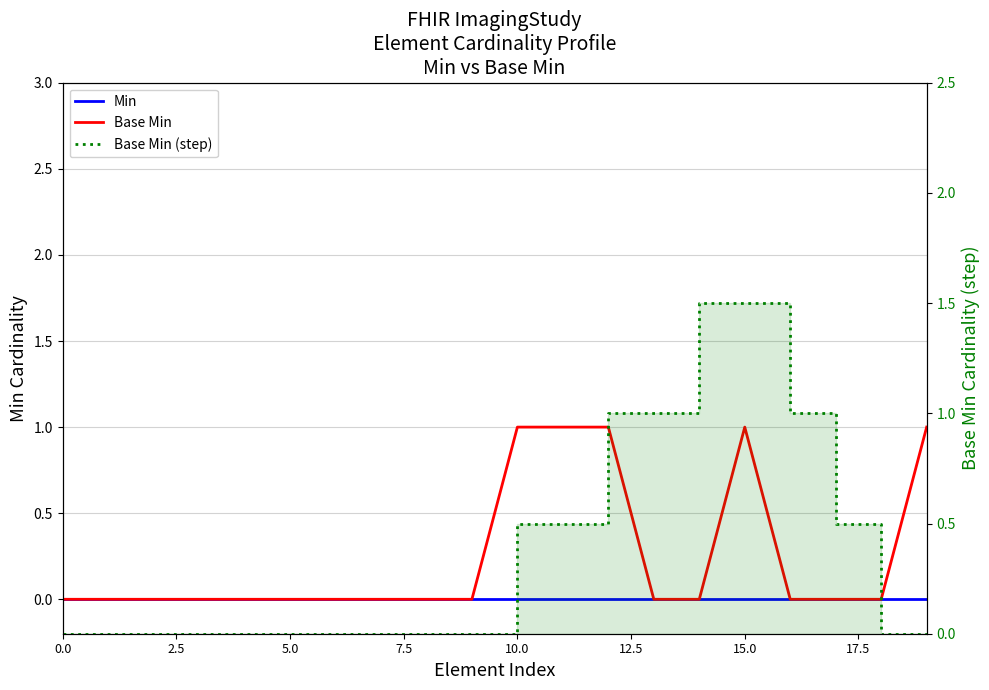

Rank the series by their average value, from lowest to highest.

Min, Base Min, Base Min (step)